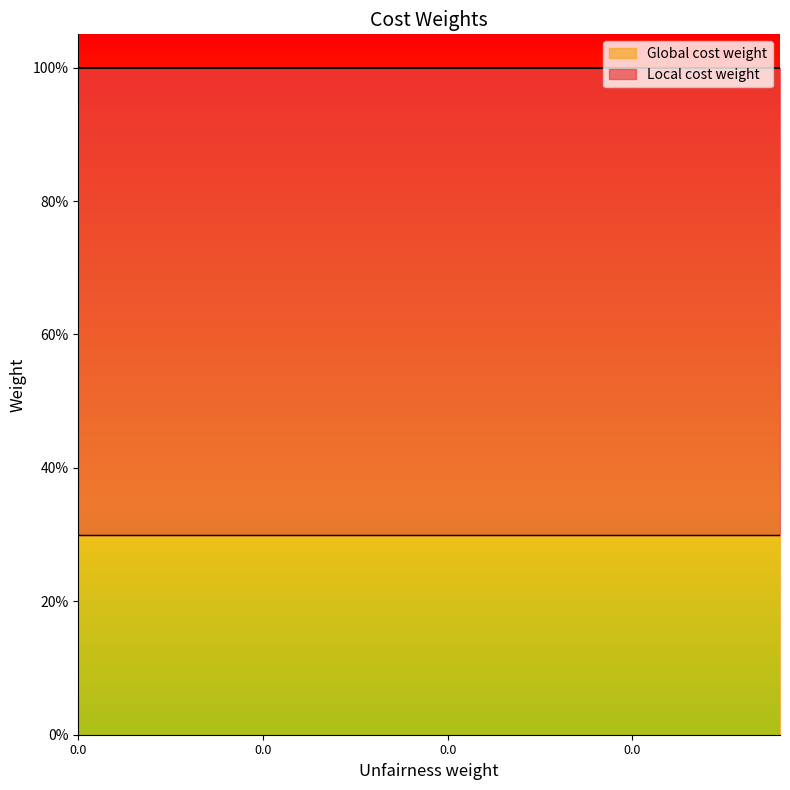

What is the sum of the Local cost weight values at 0.0 and 0.0?

1.4